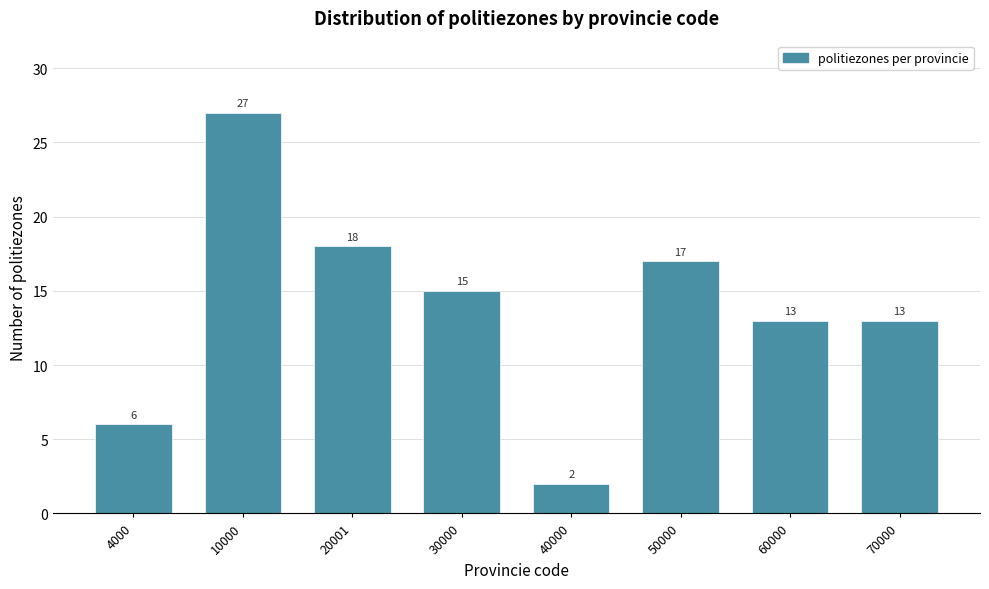

Reading left to right, what are all the values shown in this chart?

6	27	18	15	2	17	13	13